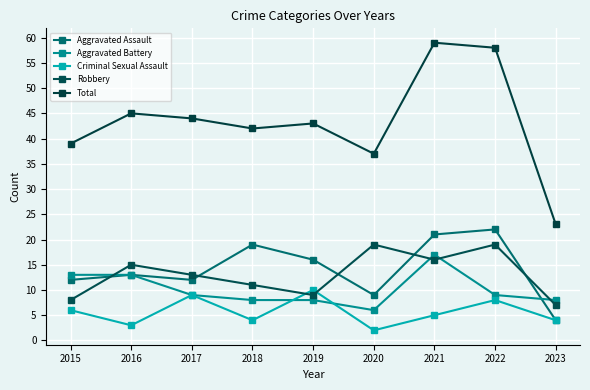

How many data points in Total are less than 43?

4